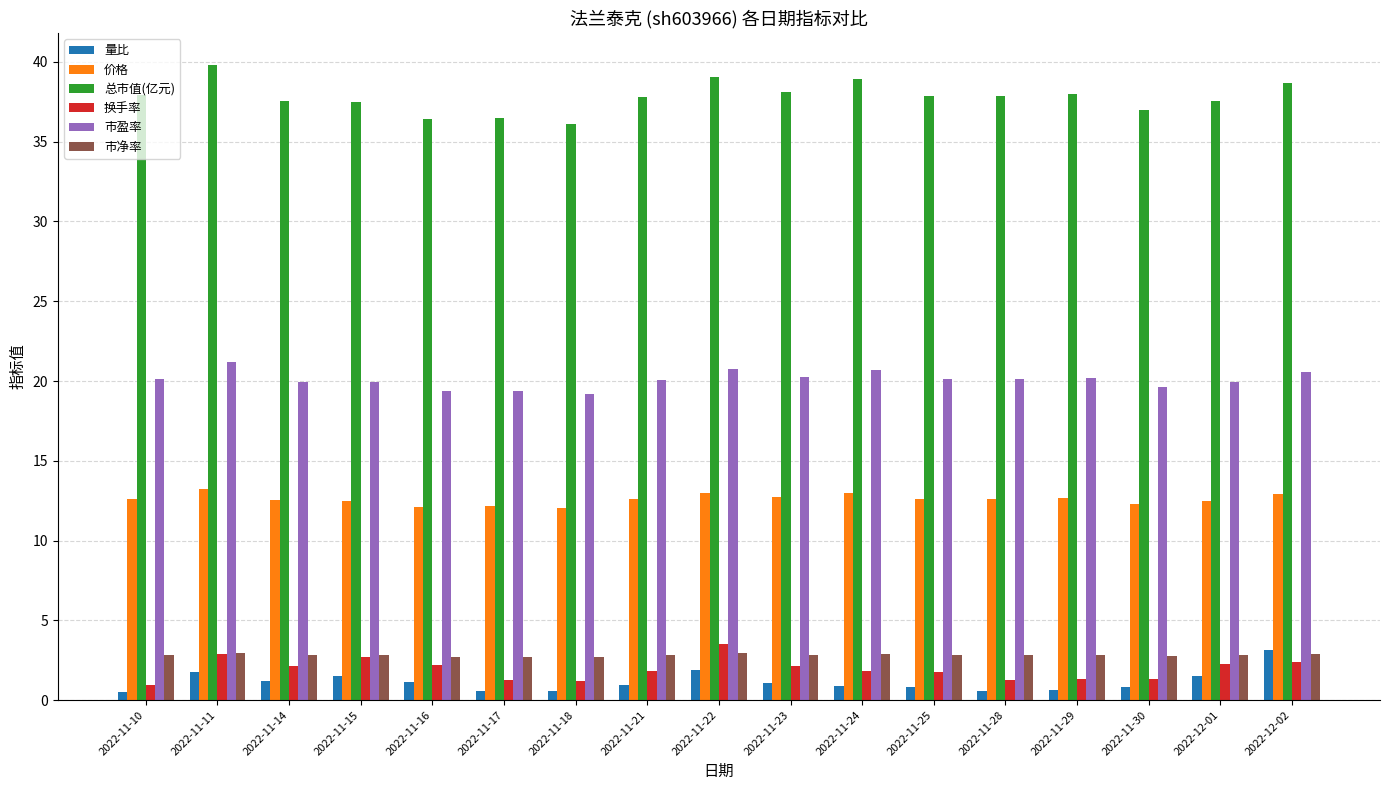

What is the maximum value shown in the chart?

39.8